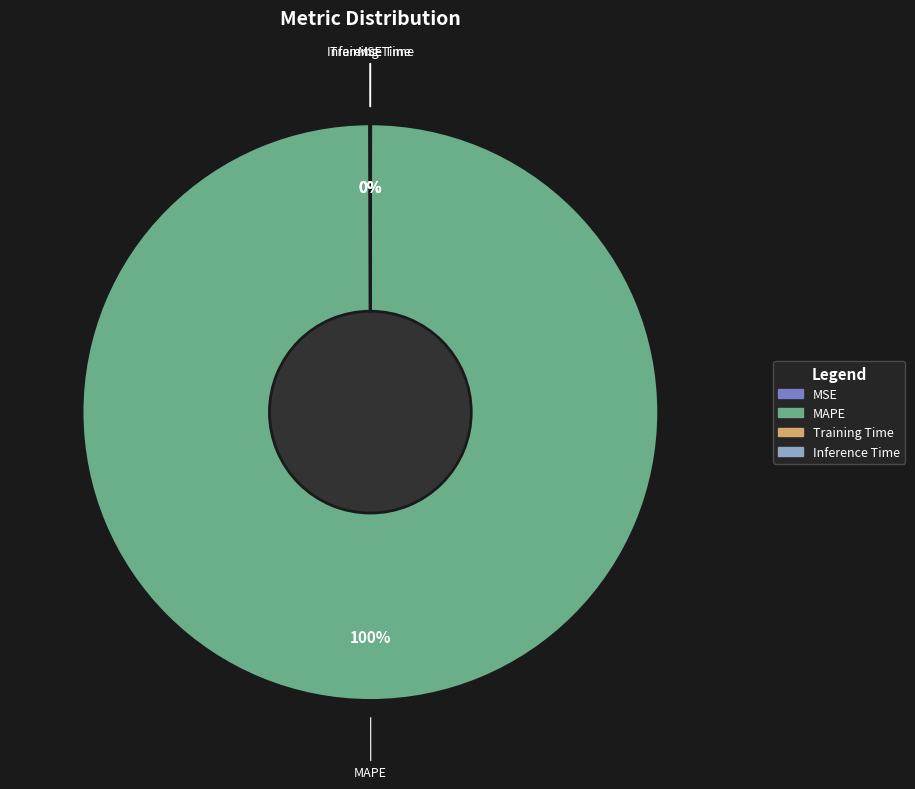

What is the largest slice in the pie chart?

MAPE